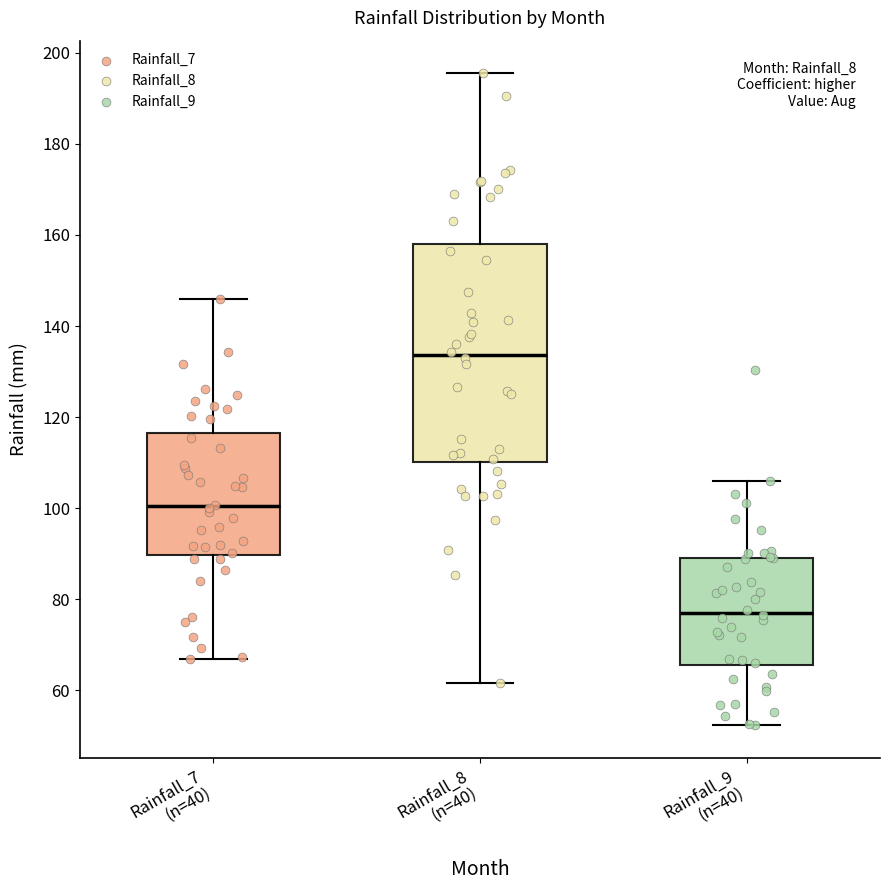

Reading left to right, transcribe this box plot: for each box, give where its median line is, the range the box spans, and where its two whiskers end, as read against the y-axis. The values are not printed on the chart, so give them approximately, as read against the axis.

Rainfall_7 (n=40): median 100, box 90 to 116, whiskers 66 to 146
Rainfall_8 (n=40): median 134, box 110 to 158, whiskers 62 to 196
Rainfall_9 (n=40): median 78, box 66 to 90, whiskers 52 to 106